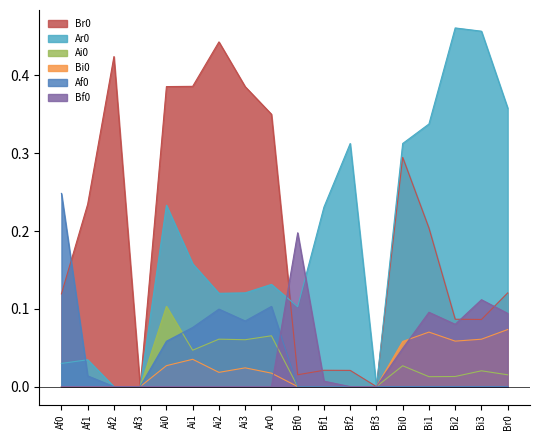

At Ai0, list the series in order from smallest to largest.

Bf0, Bi0, Af0, Ai0, Ar0, Br0